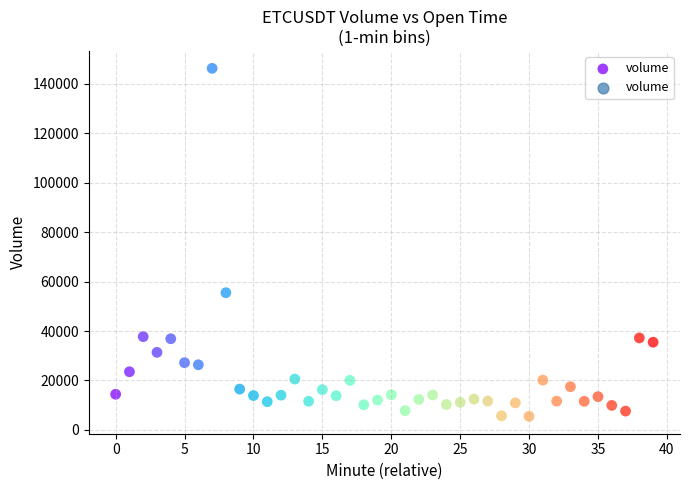

What Y value in the scatter plot is closest to 75895?

55507.9